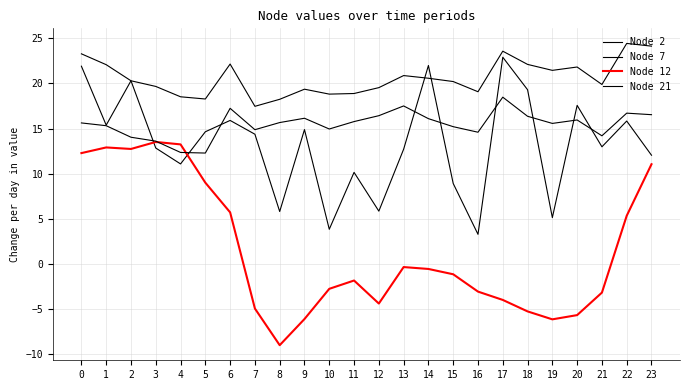

Read the Node 7 value at 23.

24.1